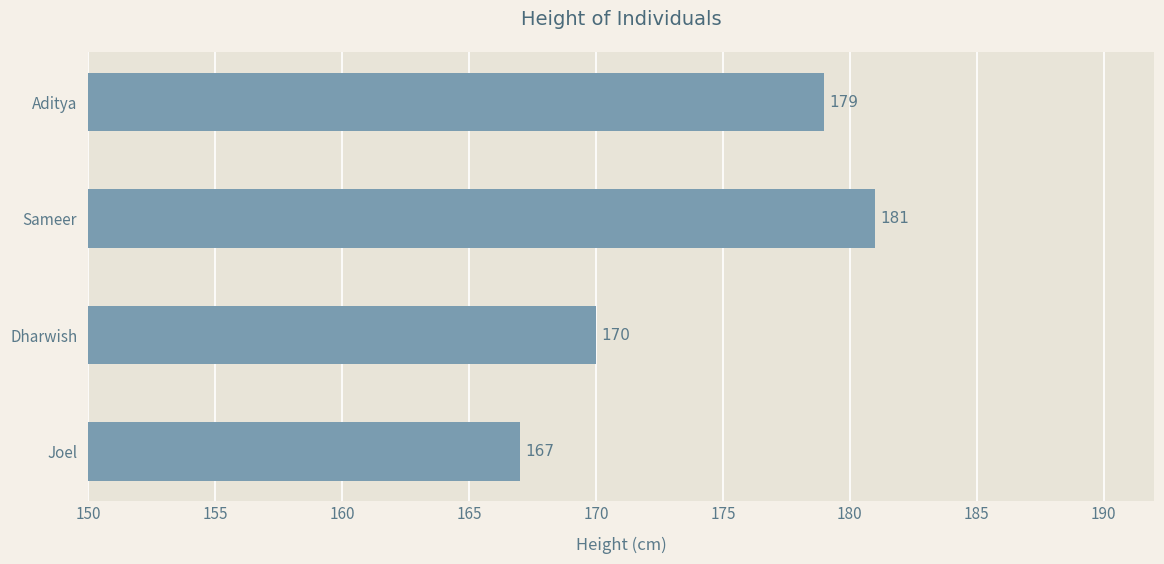

What is the minimum value shown in the chart?

167